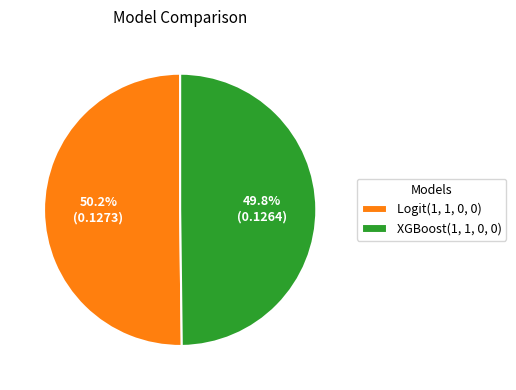

Count the number of slices in the pie.

2